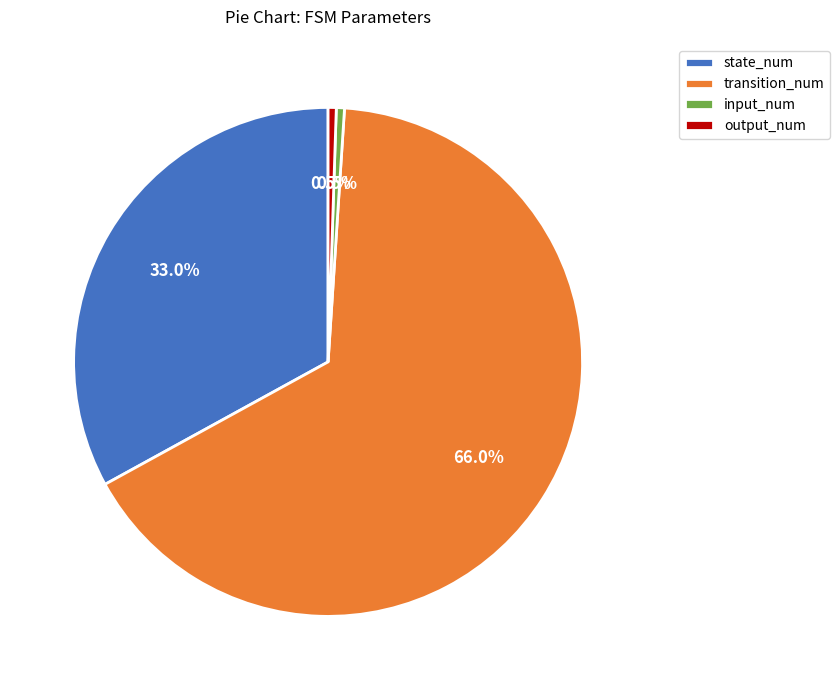

Do state_num and input_num together represent more than half of the pie?

No